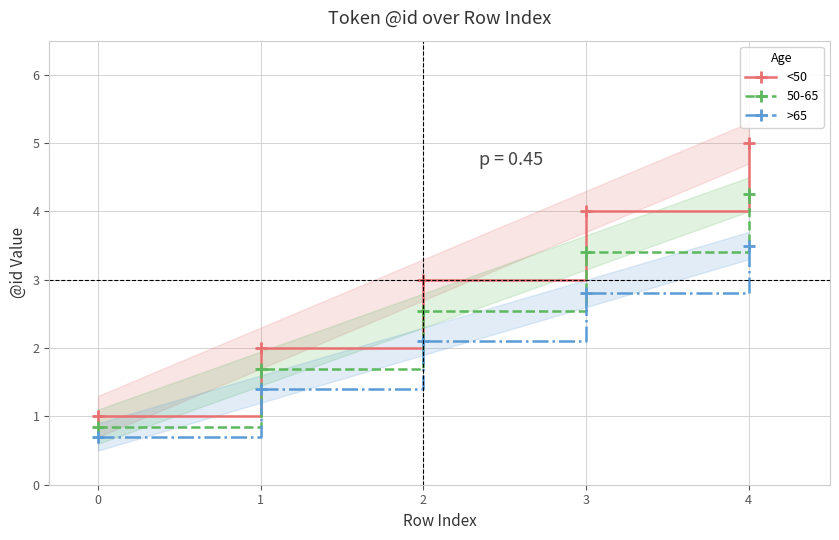

What is the value of the <50 point at the 5th from the left?

5.0